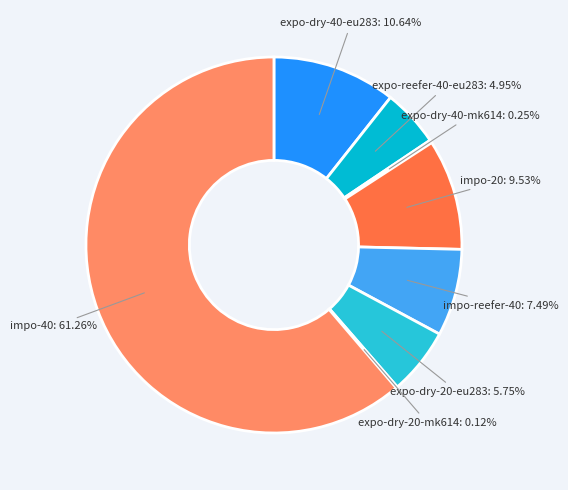

Count the number of slices in the pie.

8